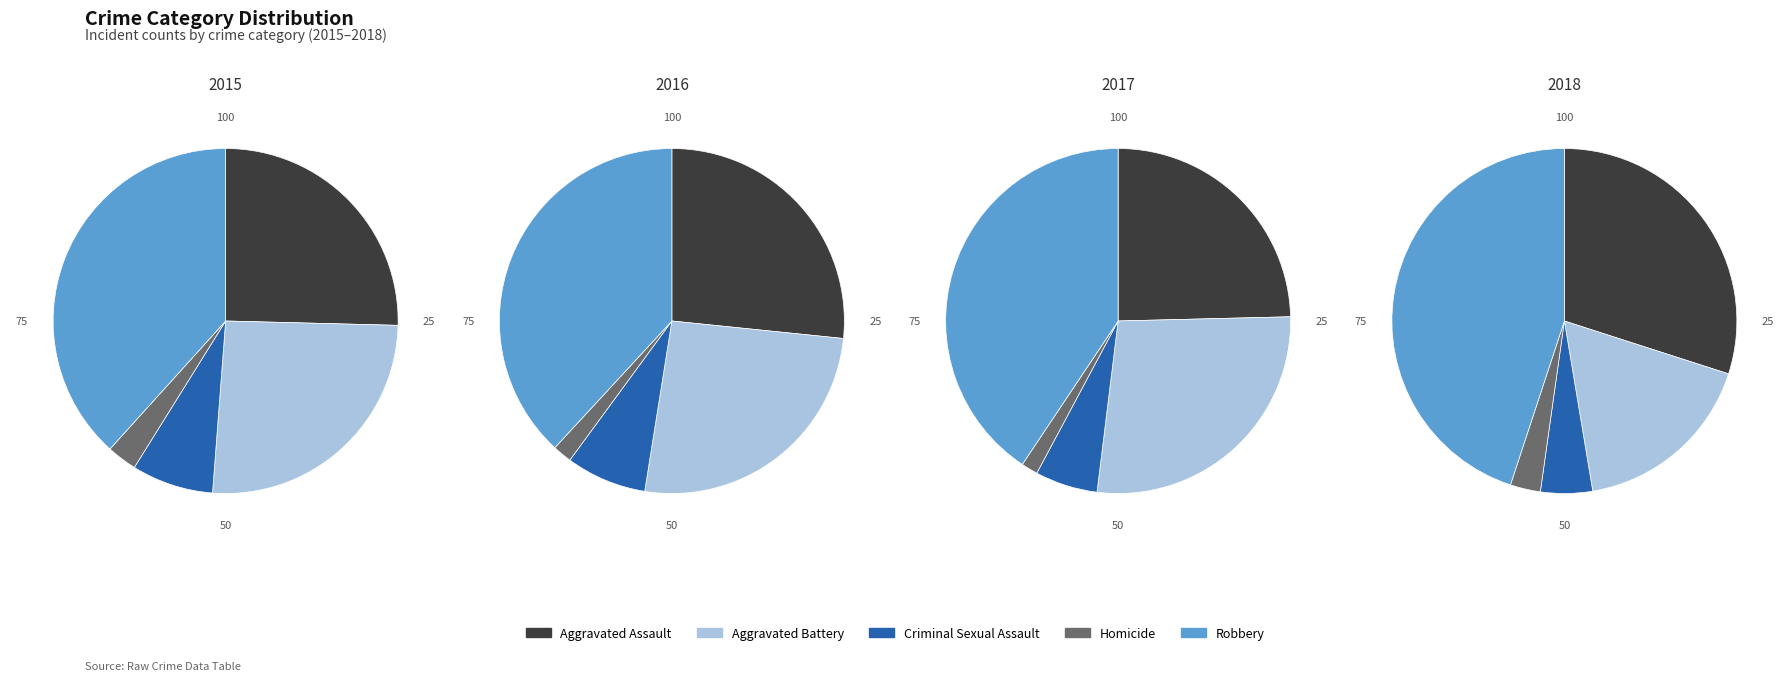

Is it true that Aggravated Assault is 16% of the pie?

False